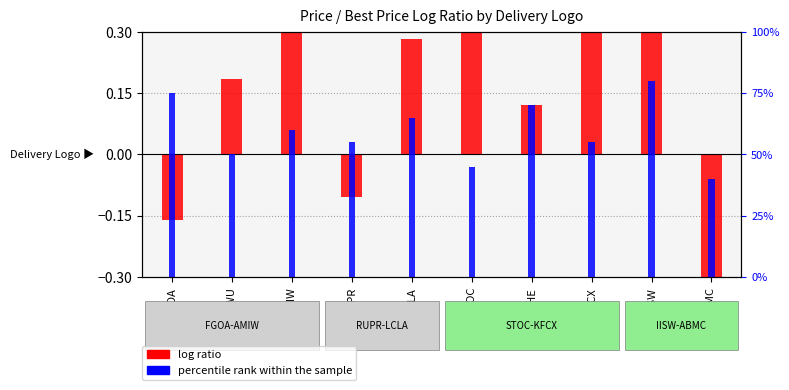

What is the difference between the maximum and minimum values in the percentile rank within the sample series?

40.0